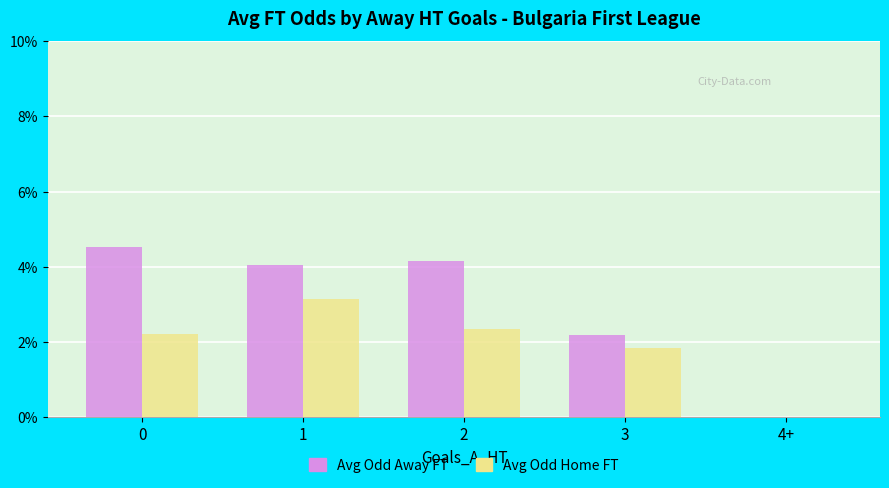

Is the value of Avg Odd Home FT at 0 greater than the value of Avg Odd Away FT at 4+?

Yes